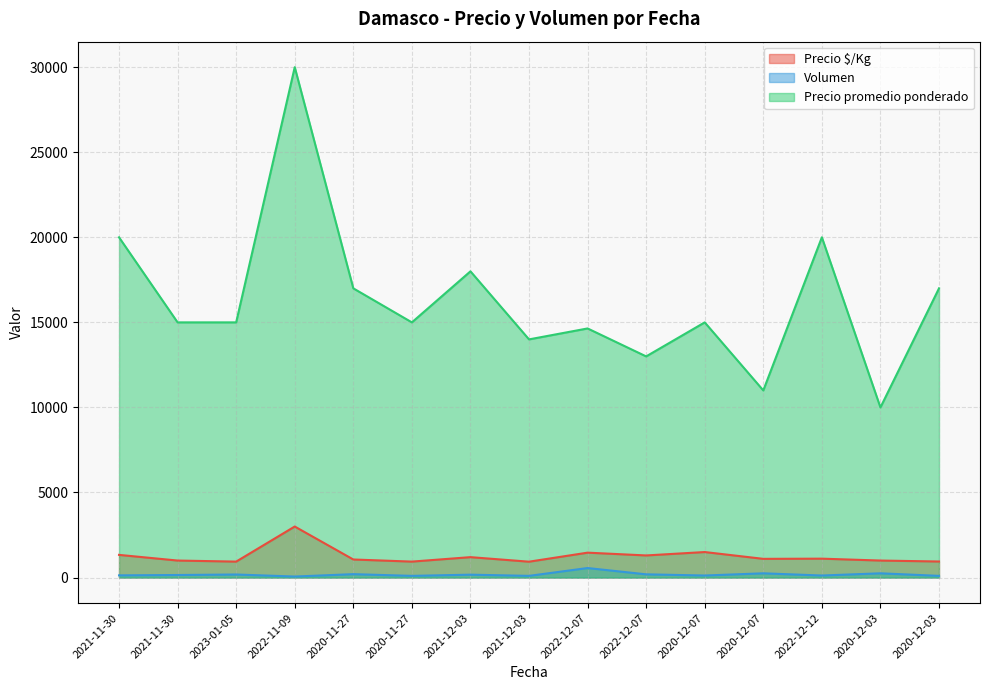

How many lines are shown in the chart?

3